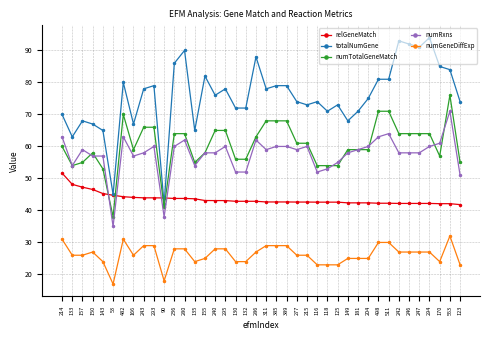

True or false: totalNumGene and numRxns intersect in this chart.

False